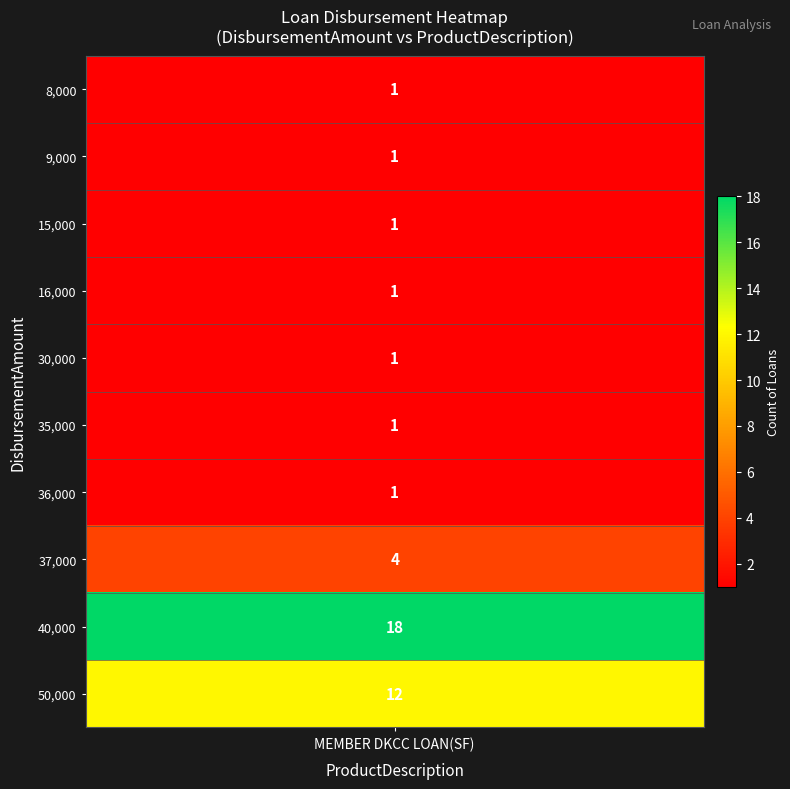

What is the maximum value shown in the chart?

18